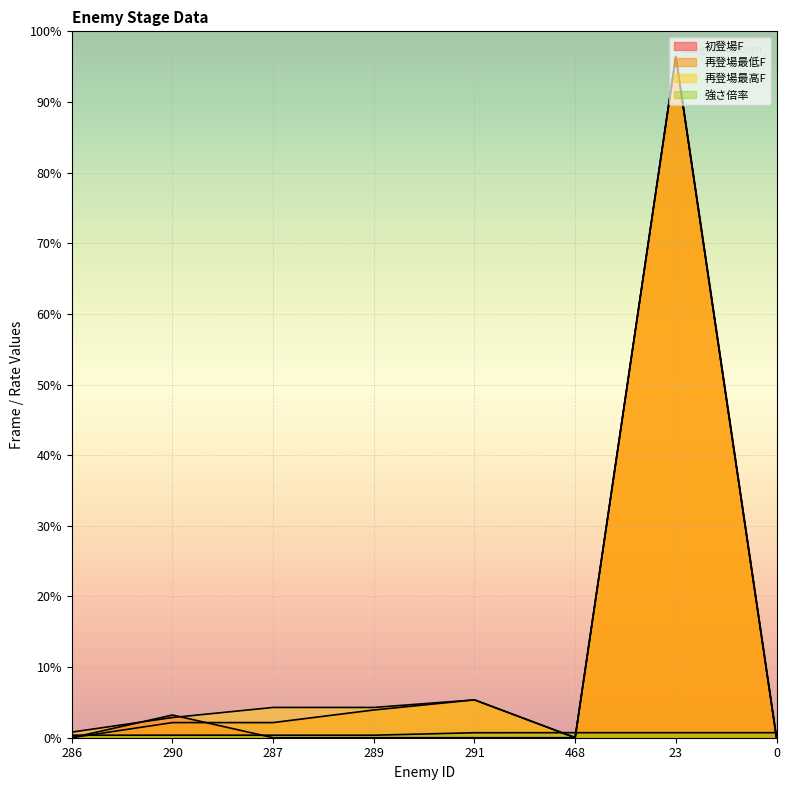

What is the greatest value displayed?

96.4